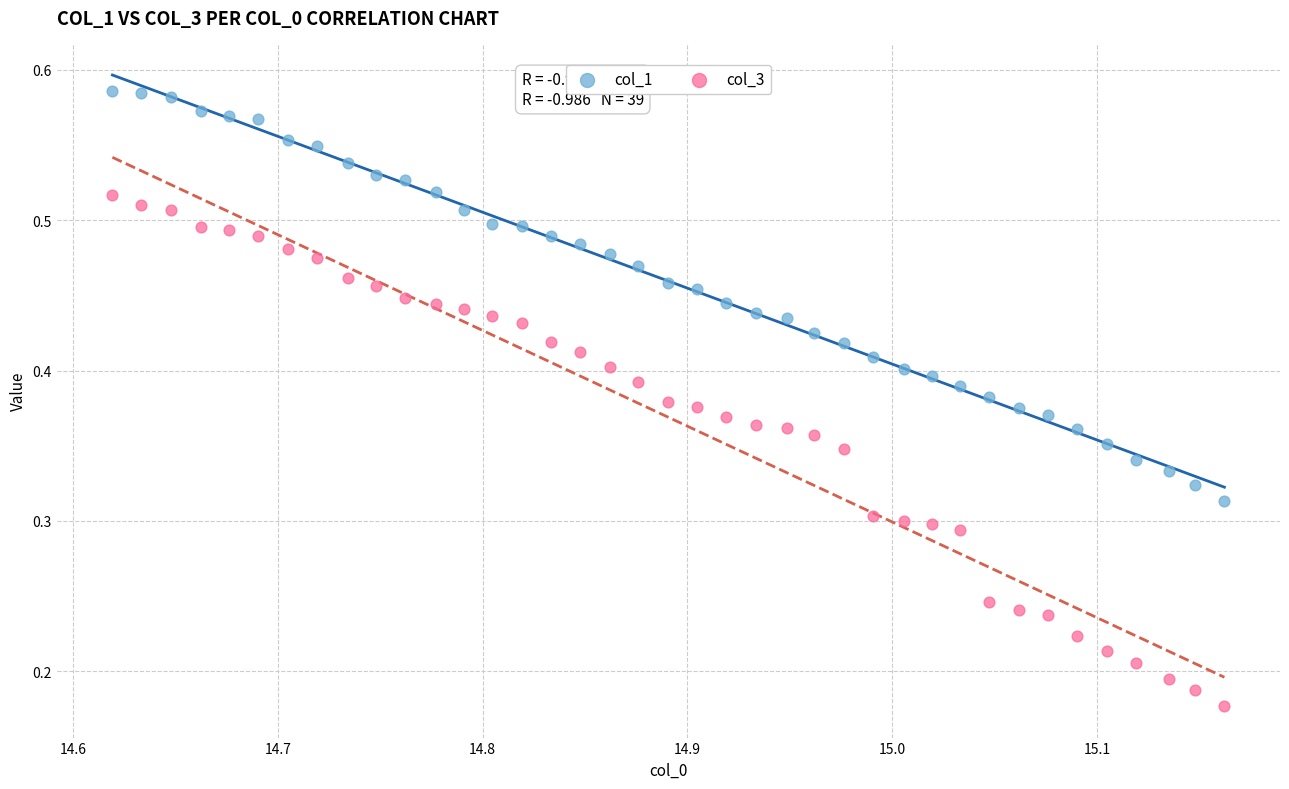

Which series has the widest spread of Y values?

col_3